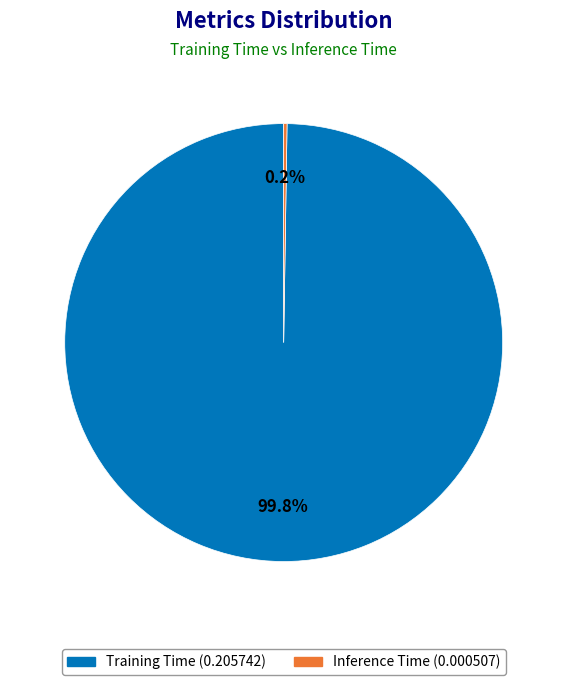

Which slice represents more than half of the pie?

Training Time